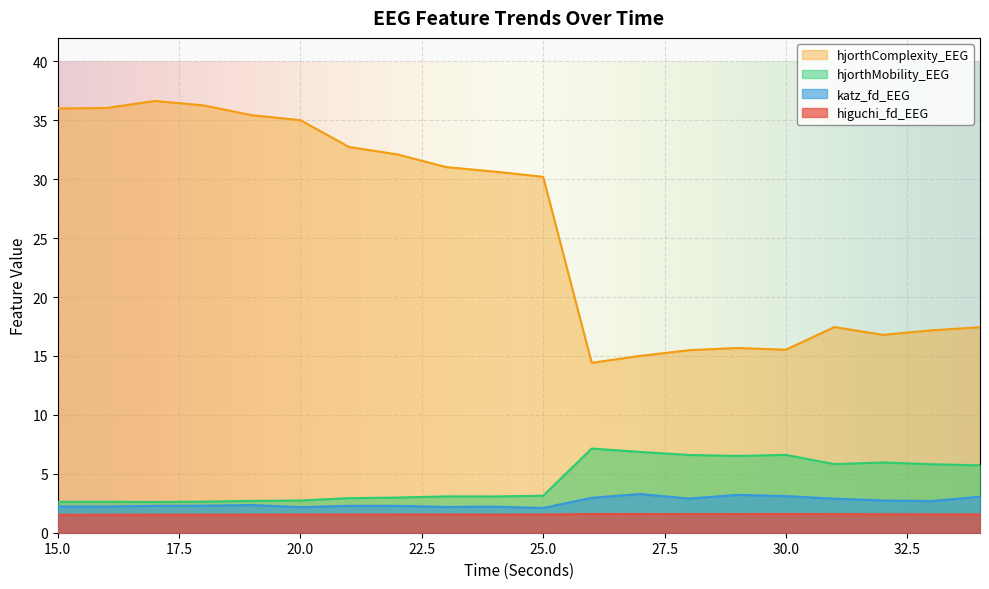

The value of katz_fd_EEG at 22 is 0.5. True or false?

False